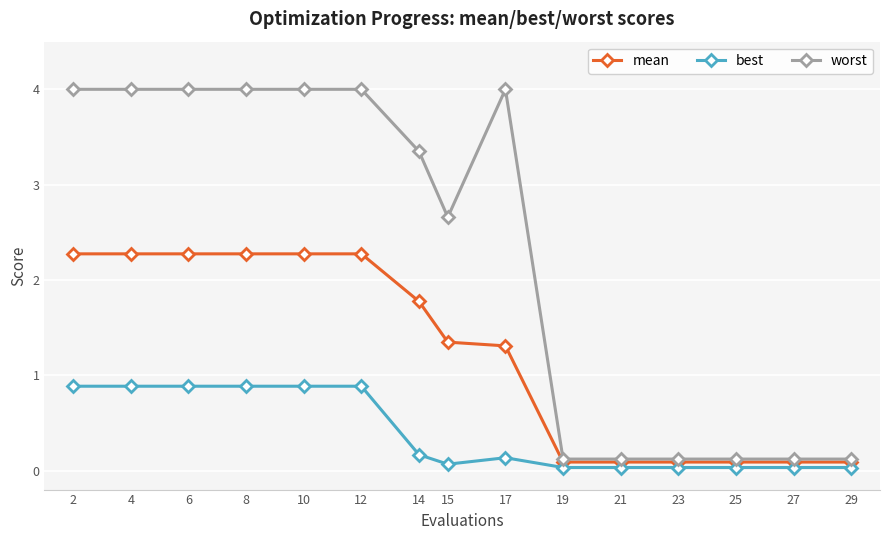

Rank the series by their maximum value, from highest to lowest.

worst, mean, best